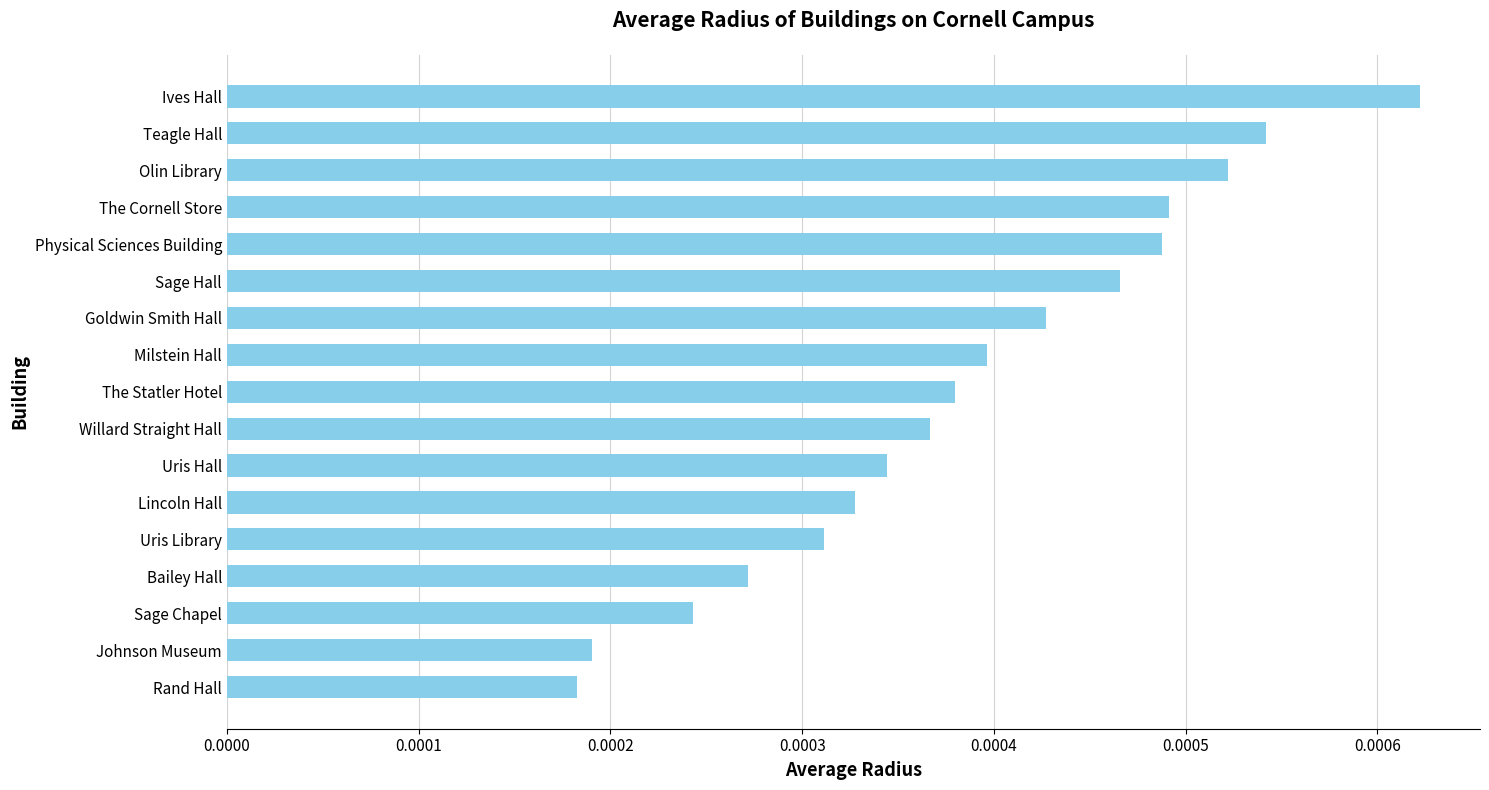

Does the chart contain any negative values?

No